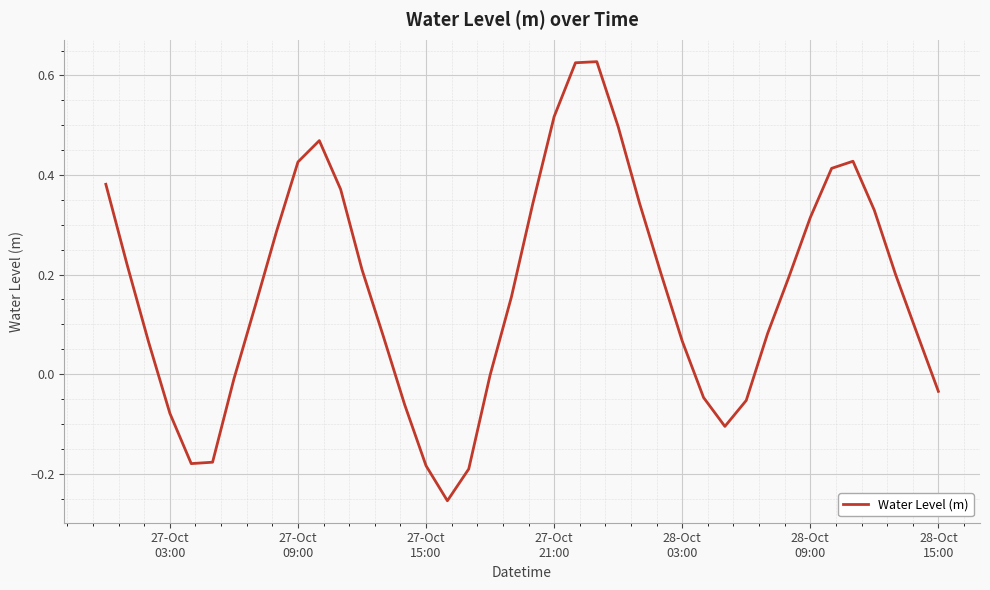

What is the difference between the maximum and minimum values?

0.9